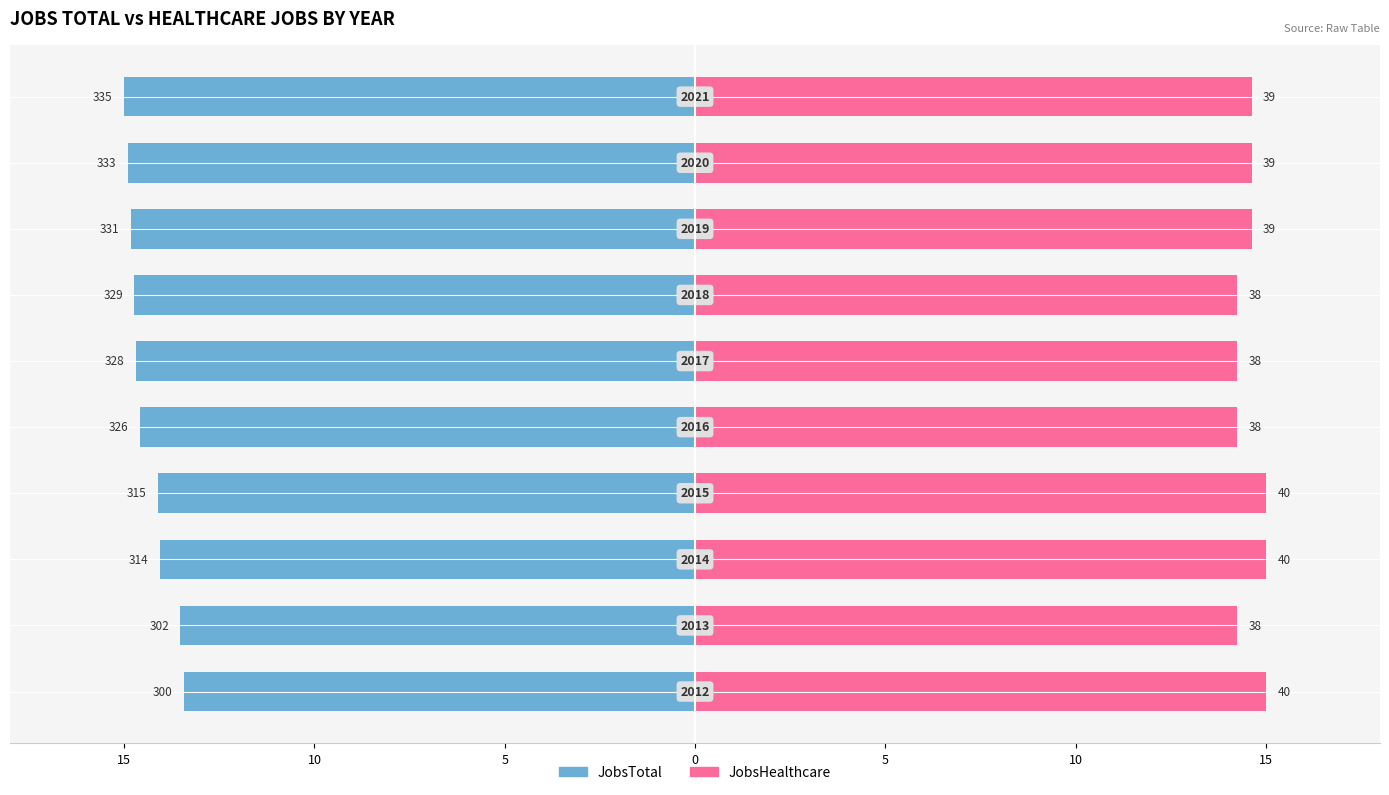

What is the maximum value shown in the chart?

15.0